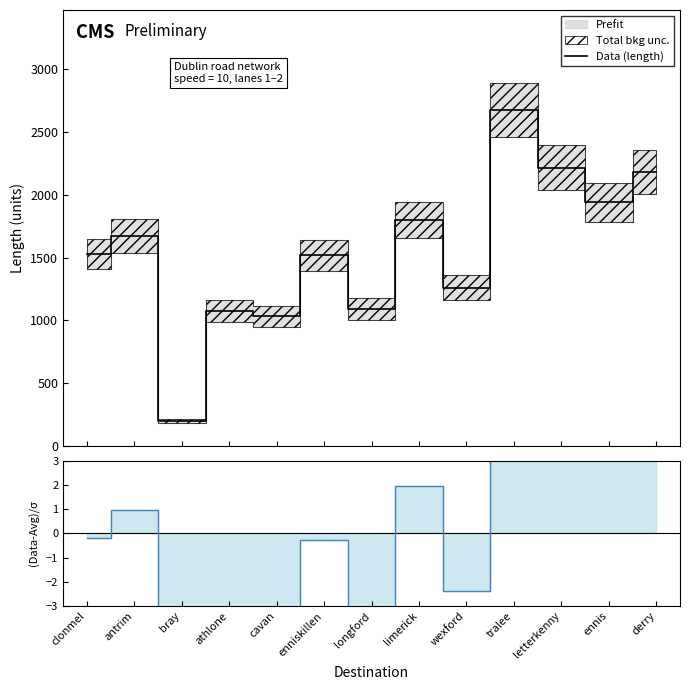

How many lines are shown in the chart?

2